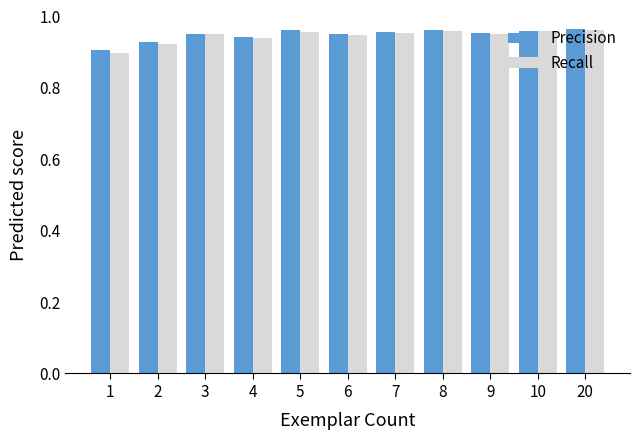

How many bars are there in each group?

2